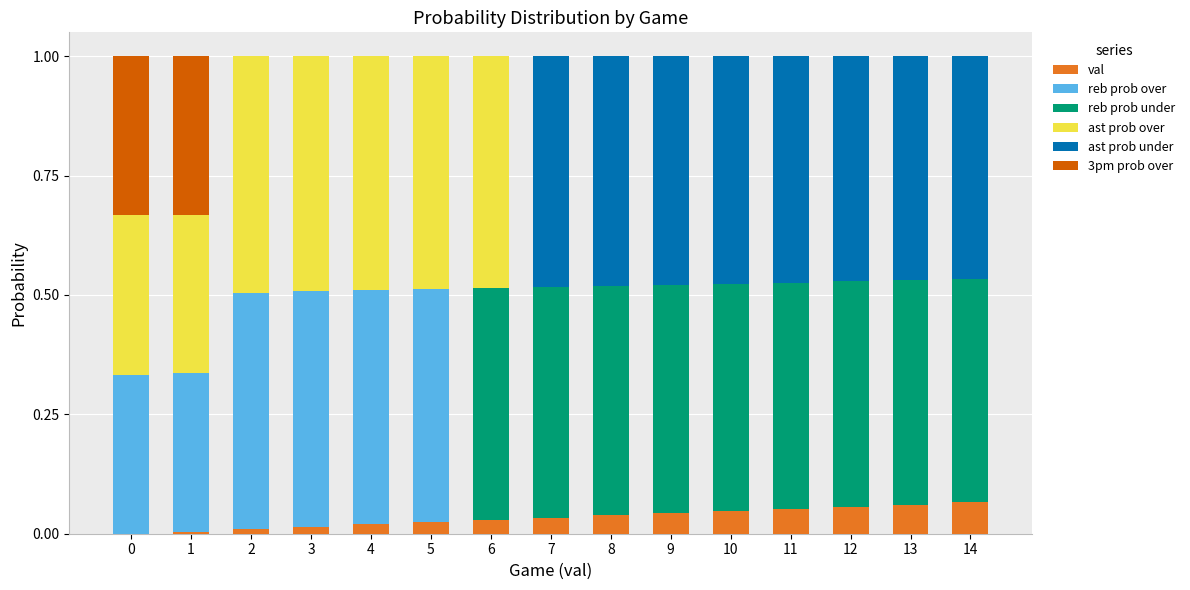

What are all the series names shown in the legend?

val, reb prob over, reb prob under, ast prob over, ast prob under, 3pm prob over